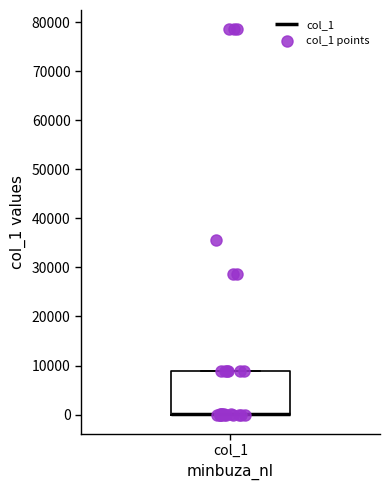

Where is the lower edge of the box for col_1 on the y-axis? The values are not printed on the chart, so give them approximately, as read against the axis.

0